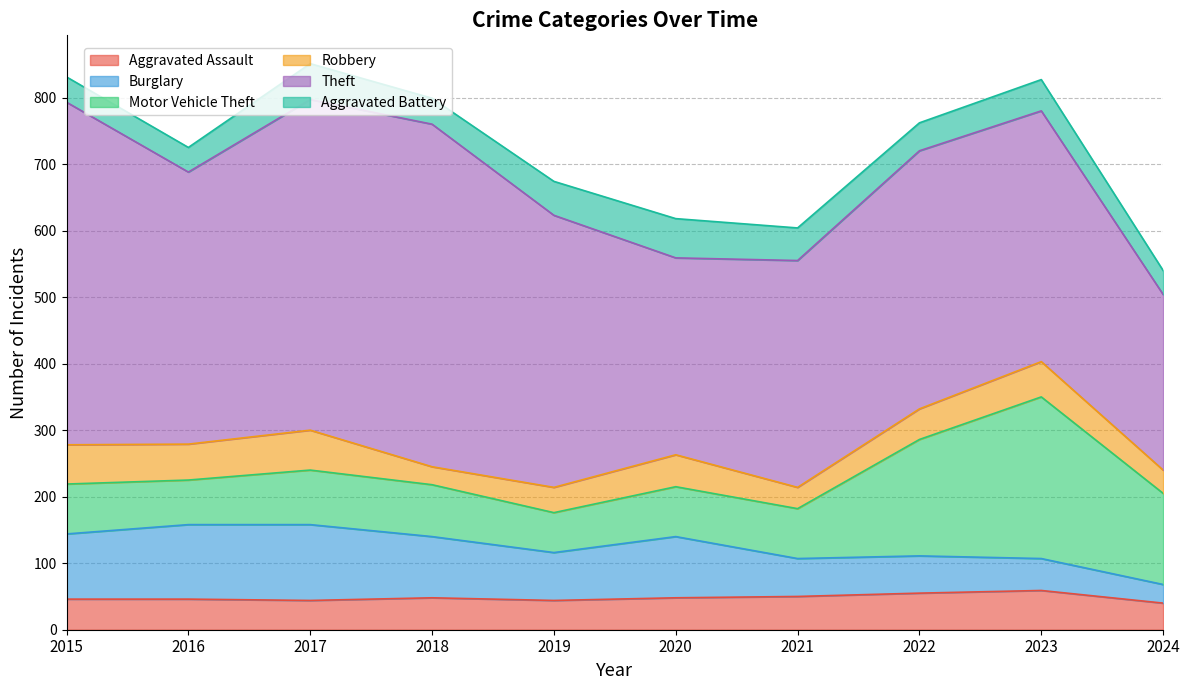

Reading left to right, list all the values displayed in this chart.

Aggravated Assault: 2015=46	2016=46	2017=44	2018=48	2019=44	2020=48	2021=50	2022=55	2023=59	2024=40
Burglary: 2015=98	2016=112	2017=114	2018=92	2019=72	2020=92	2021=57	2022=56	2023=48	2024=28
Motor Vehicle Theft: 2015=75	2016=67	2017=82	2018=78	2019=60	2020=75	2021=75	2022=175	2023=243	2024=137
Robbery: 2015=59	2016=54	2017=60	2018=27	2019=38	2020=48	2021=32	2022=46	2023=53	2024=35
Theft: 2015=515	2016=409	2017=497	2018=515	2019=409	2020=296	2021=341	2022=388	2023=377	2024=264
Aggravated Battery: 2015=38	2016=37	2017=54	2018=39	2019=51	2020=59	2021=49	2022=42	2023=47	2024=36